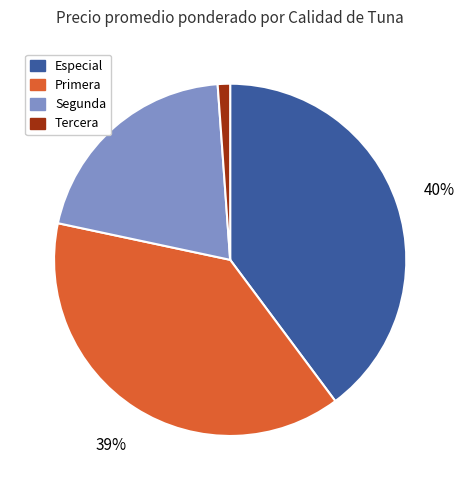

How many segments does this pie chart have?

4